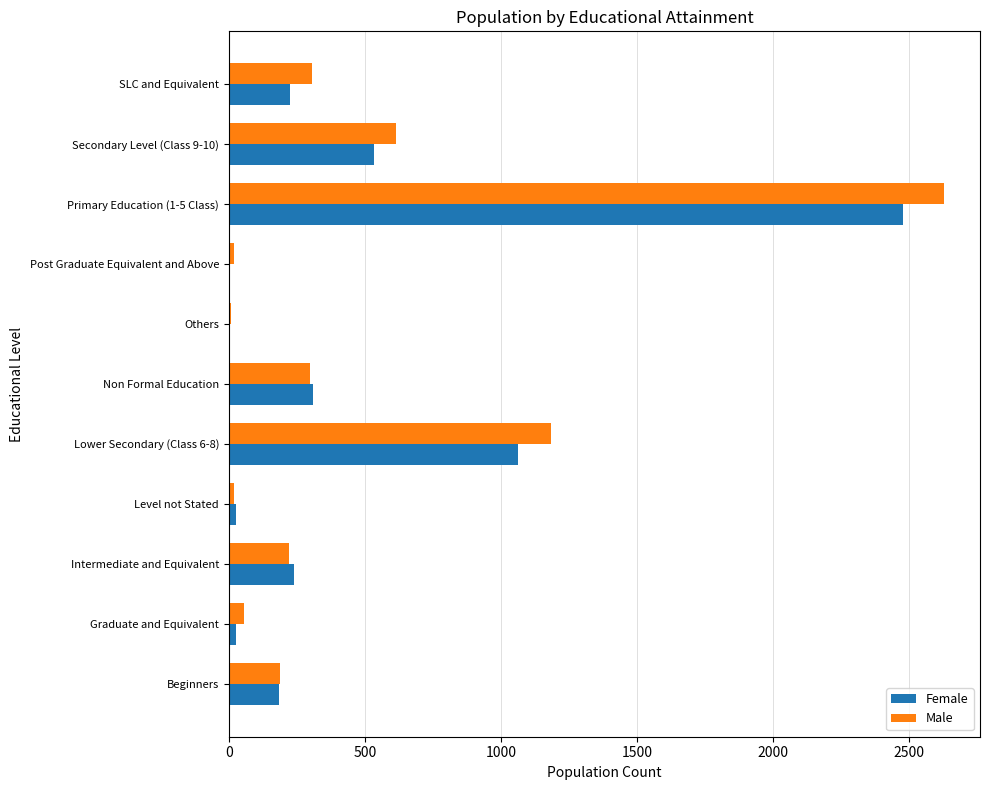

What is the sum of all Female values?

5093